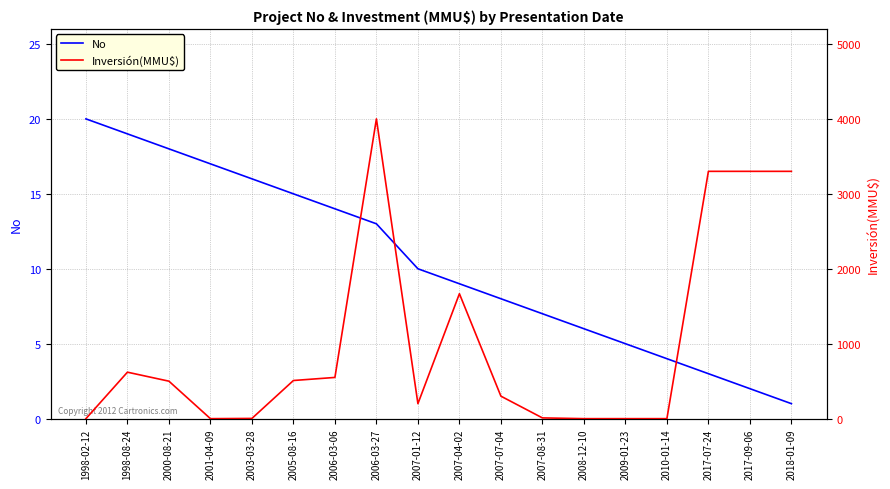

Is it true that Inversión(MMU$) equals -1382 at 2010-01-14?

False